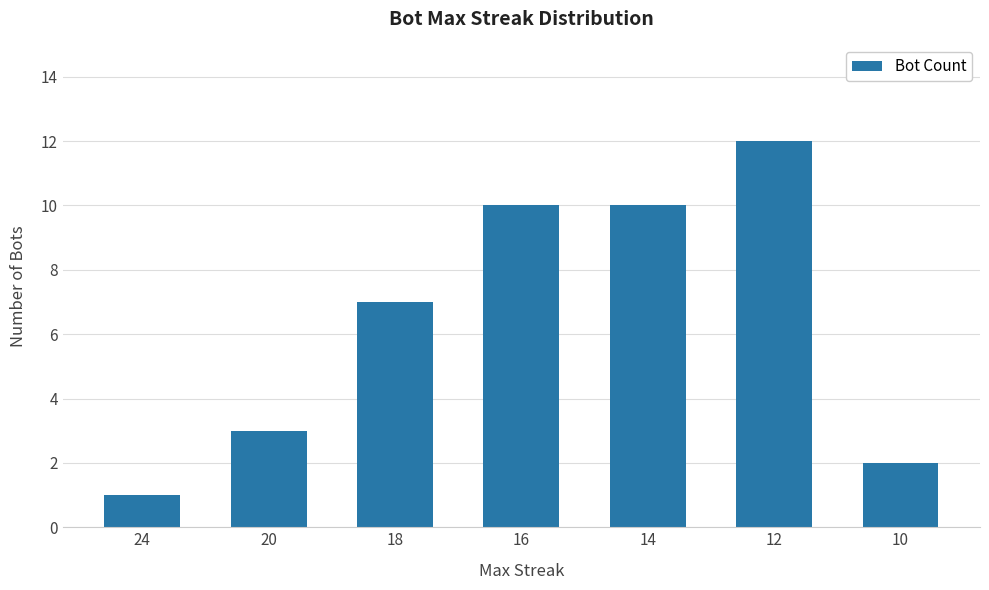

Which has a higher value, 24 or 16?

16